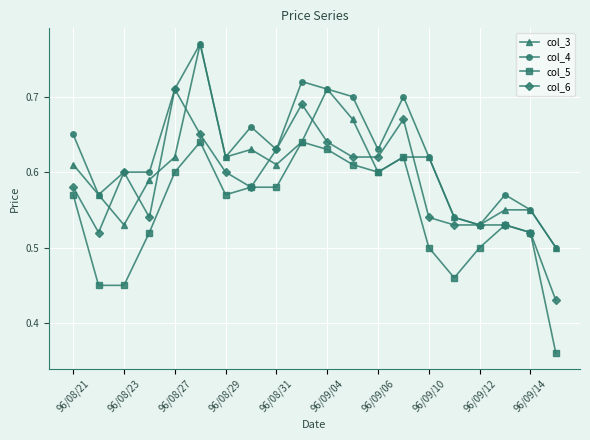

How many col_3 values are between 0 and 1?

20